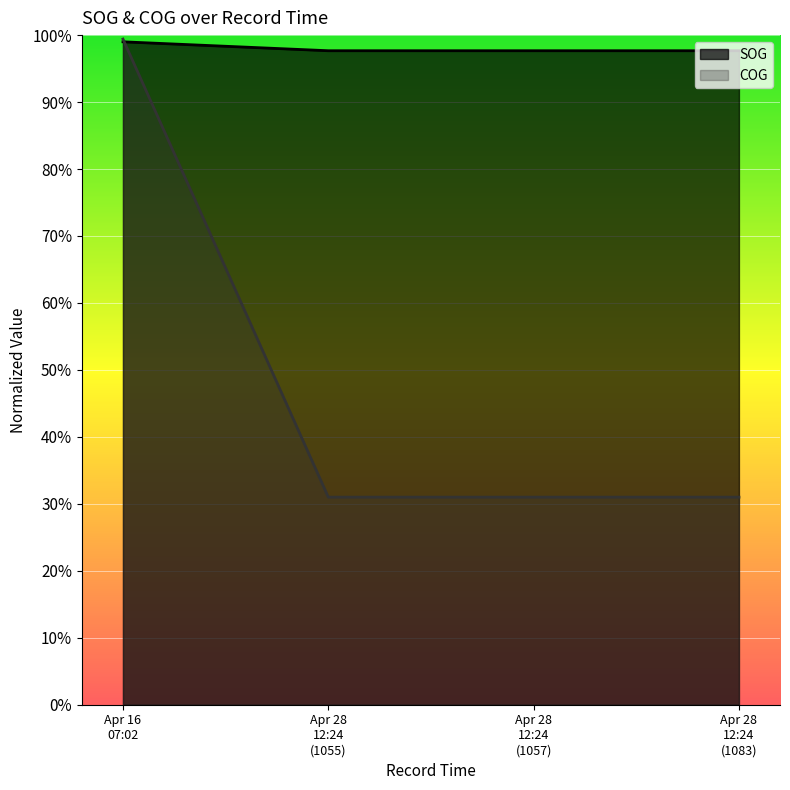

Does the chart display data point markers on the line(s)?

No